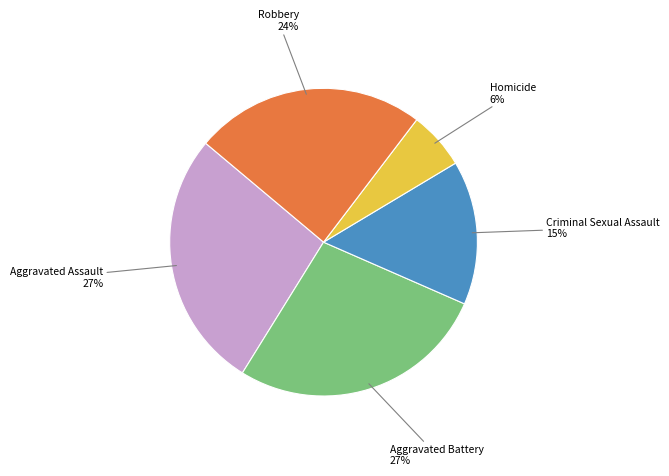

To the nearest percent, what percentage of the pie is Homicide?

6%